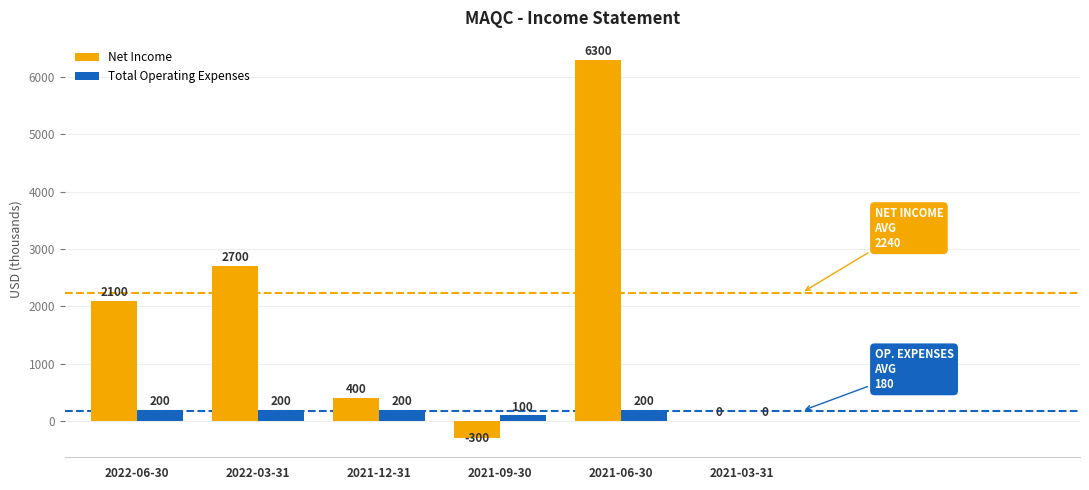

Does the chart contain stacked bars?

No